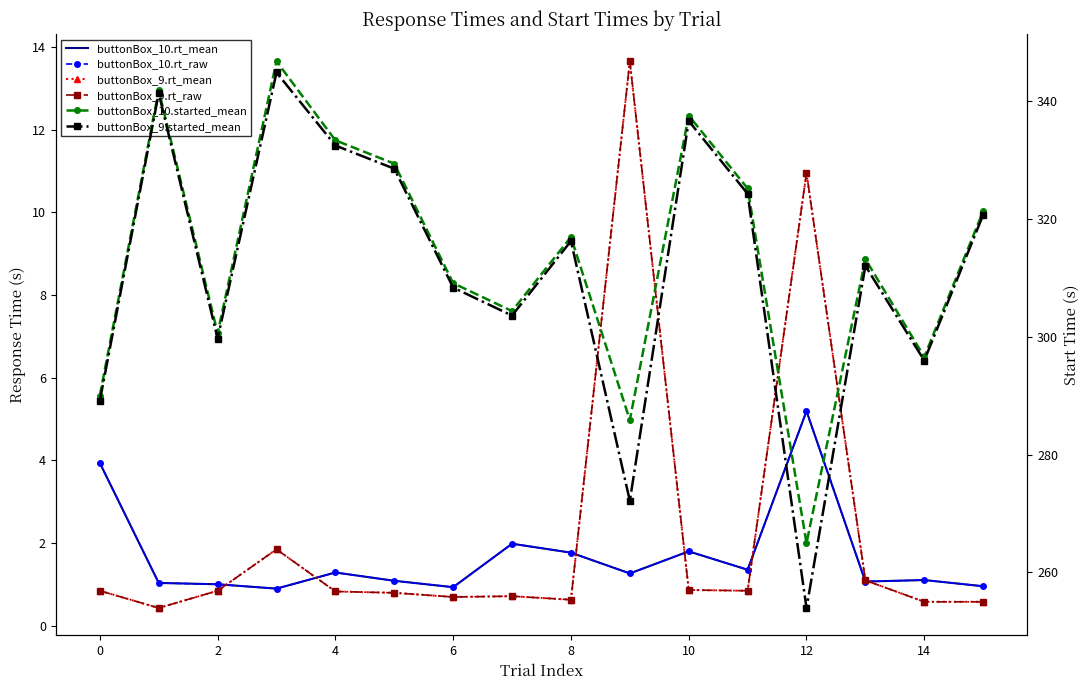

Which series has the largest total across all categories?

buttonBox_10.started_mean